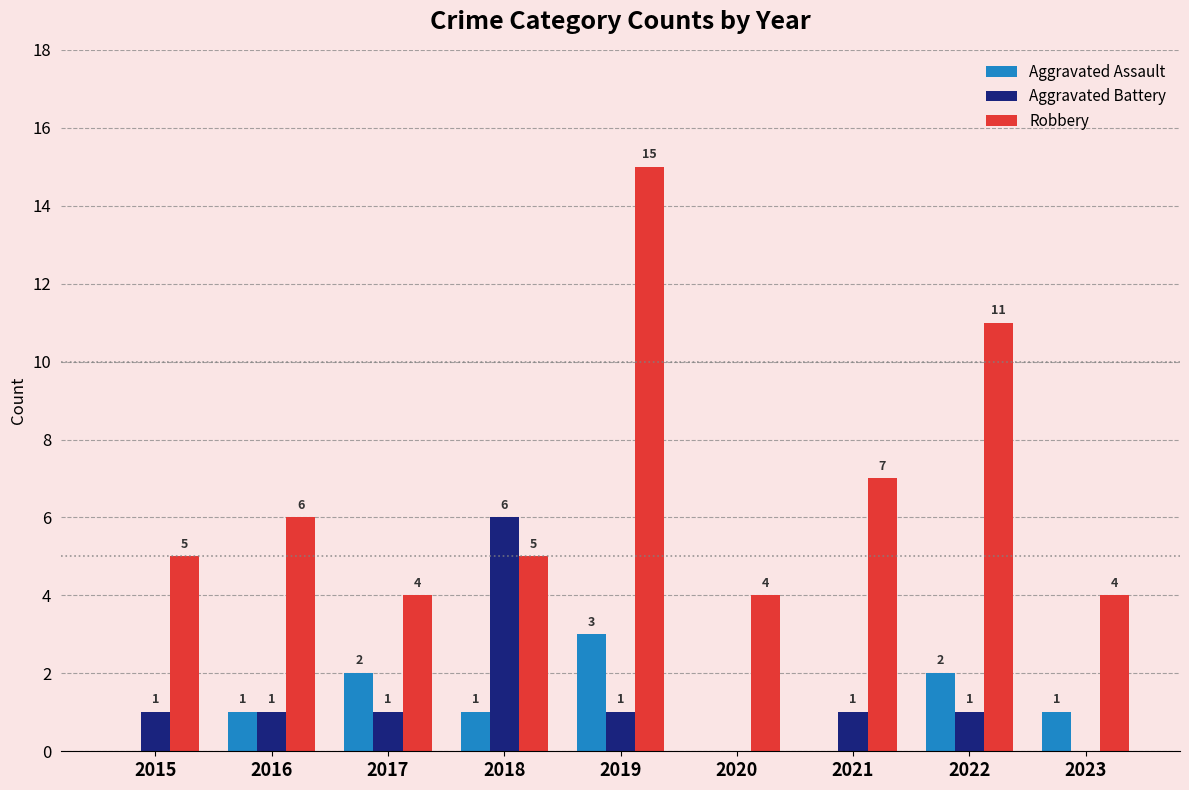

The Aggravated Assault series shows 0 at 2021. True or false?

True